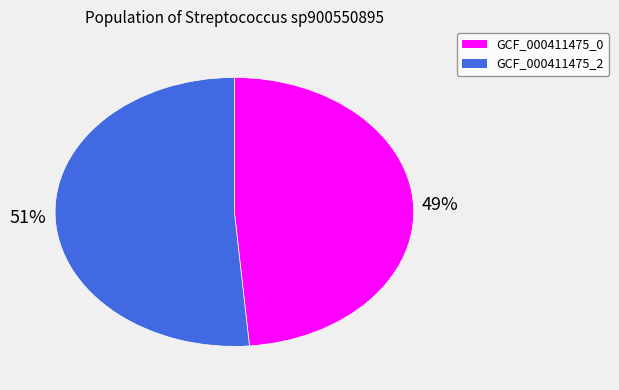

To the nearest percent, what is the average slice percentage?

50%